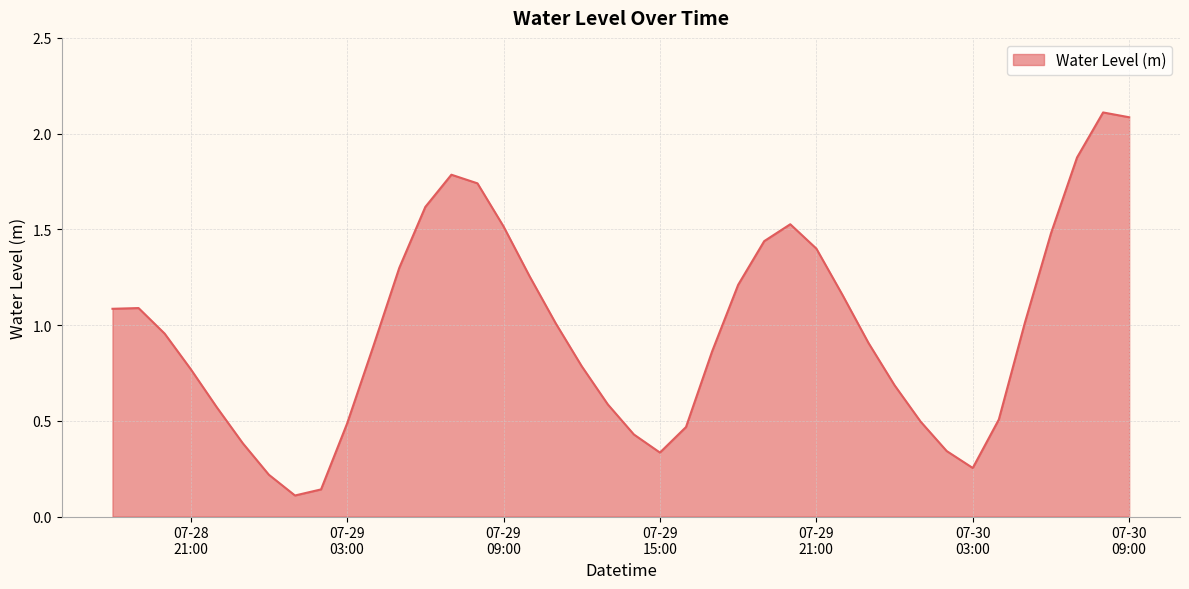

What is the greatest value displayed?

2.1